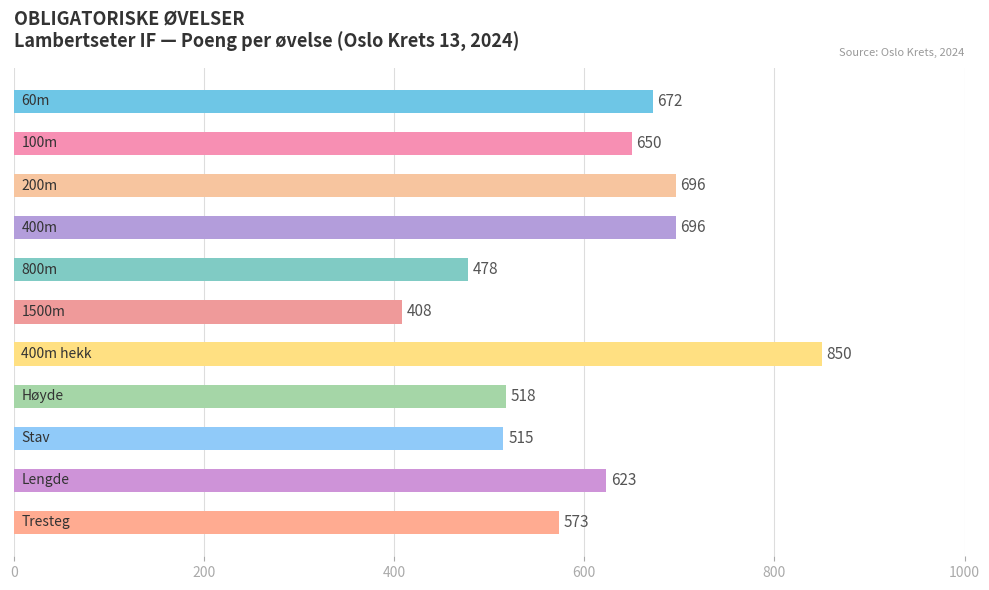

What is the value of the 7th bar from the top?

850